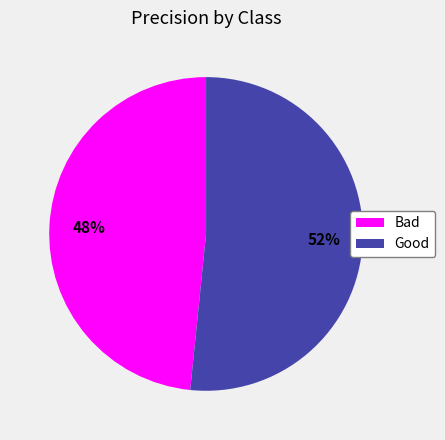

Rank the categories by value from highest to lowest.

Good, Bad